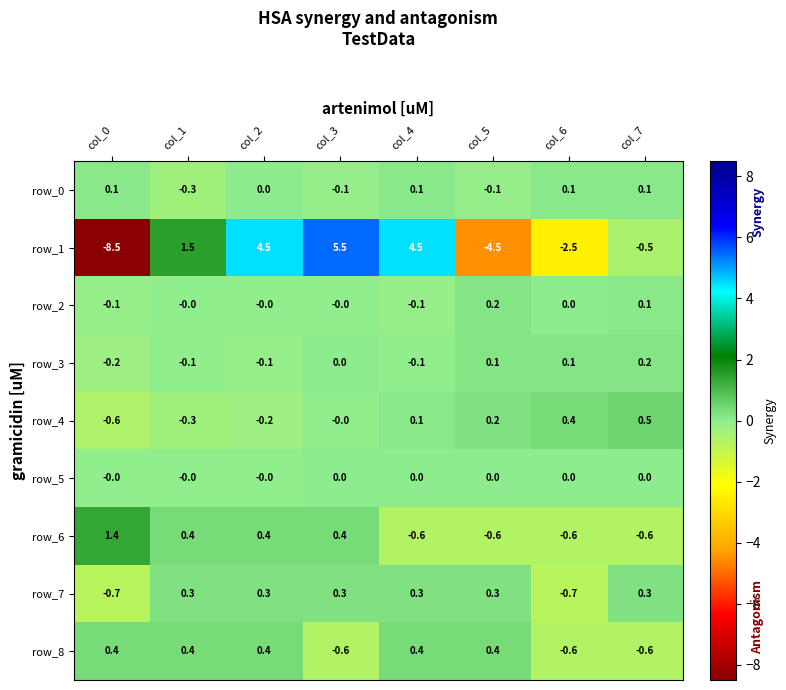

Count the number of data series in this chart.

9